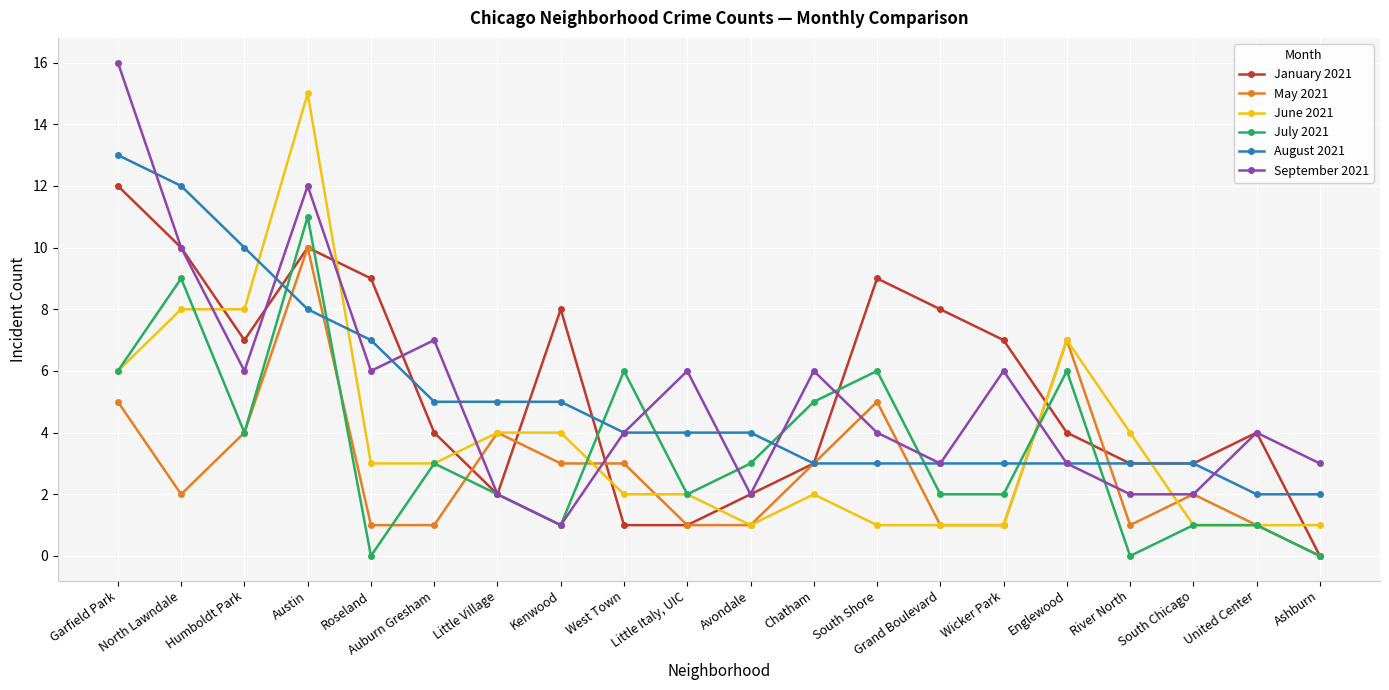

Reading left to right, what are all the values shown in this chart?

January 2021: Garfield Park=12	North Lawndale=10	Humboldt Park=7	Austin=10	Roseland=9	Auburn Gresham=4	Little Village=2	Kenwood=8	West Town=1	Little Italy, UIC=1	Avondale=2	Chatham=3	South Shore=9	Grand Boulevard=8	Wicker Park=7	Englewood=4	River North=3	South Chicago=3	United Center=4	Ashburn=0
May 2021: Garfield Park=5	North Lawndale=2	Humboldt Park=4	Austin=10	Roseland=1	Auburn Gresham=1	Little Village=4	Kenwood=3	West Town=3	Little Italy, UIC=1	Avondale=1	Chatham=3	South Shore=5	Grand Boulevard=1	Wicker Park=1	Englewood=7	River North=1	South Chicago=2	United Center=1	Ashburn=0
June 2021: Garfield Park=6	North Lawndale=8	Humboldt Park=8	Austin=15	Roseland=3	Auburn Gresham=3	Little Village=4	Kenwood=4	West Town=2	Little Italy, UIC=2	Avondale=1	Chatham=2	South Shore=1	Grand Boulevard=1	Wicker Park=1	Englewood=7	River North=4	South Chicago=1	United Center=1	Ashburn=1
July 2021: Garfield Park=6	North Lawndale=9	Humboldt Park=4	Austin=11	Roseland=0	Auburn Gresham=3	Little Village=2	Kenwood=1	West Town=6	Little Italy, UIC=2	Avondale=3	Chatham=5	South Shore=6	Grand Boulevard=2	Wicker Park=2	Englewood=6	River North=0	South Chicago=1	United Center=1	Ashburn=0
August 2021: Garfield Park=13	North Lawndale=12	Humboldt Park=10	Austin=8	Roseland=7	Auburn Gresham=5	Little Village=5	Kenwood=5	West Town=4	Little Italy, UIC=4	Avondale=4	Chatham=3	South Shore=3	Grand Boulevard=3	Wicker Park=3	Englewood=3	River North=3	South Chicago=3	United Center=2	Ashburn=2
September 2021: Garfield Park=16	North Lawndale=10	Humboldt Park=6	Austin=12	Roseland=6	Auburn Gresham=7	Little Village=2	Kenwood=1	West Town=4	Little Italy, UIC=6	Avondale=2	Chatham=6	South Shore=4	Grand Boulevard=3	Wicker Park=6	Englewood=3	River North=2	South Chicago=2	United Center=4	Ashburn=3